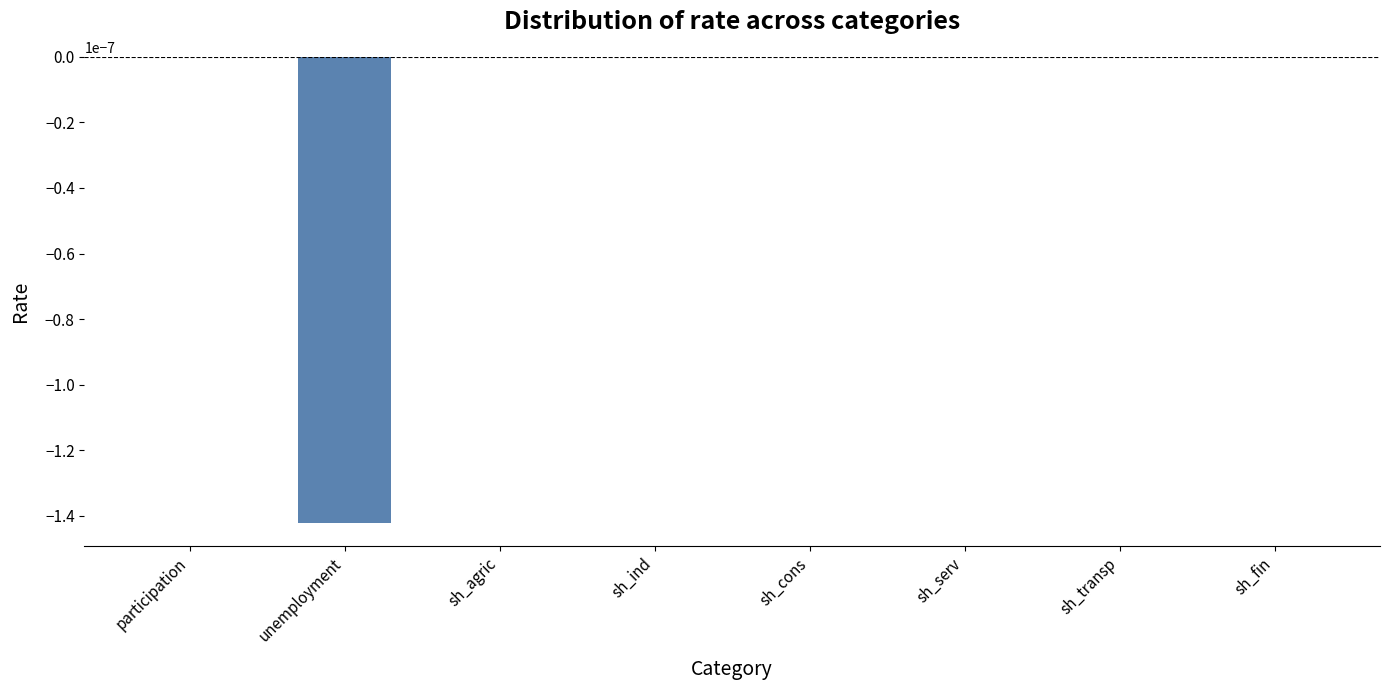

True or false: the data shows 0.0 at sh_serv.

True